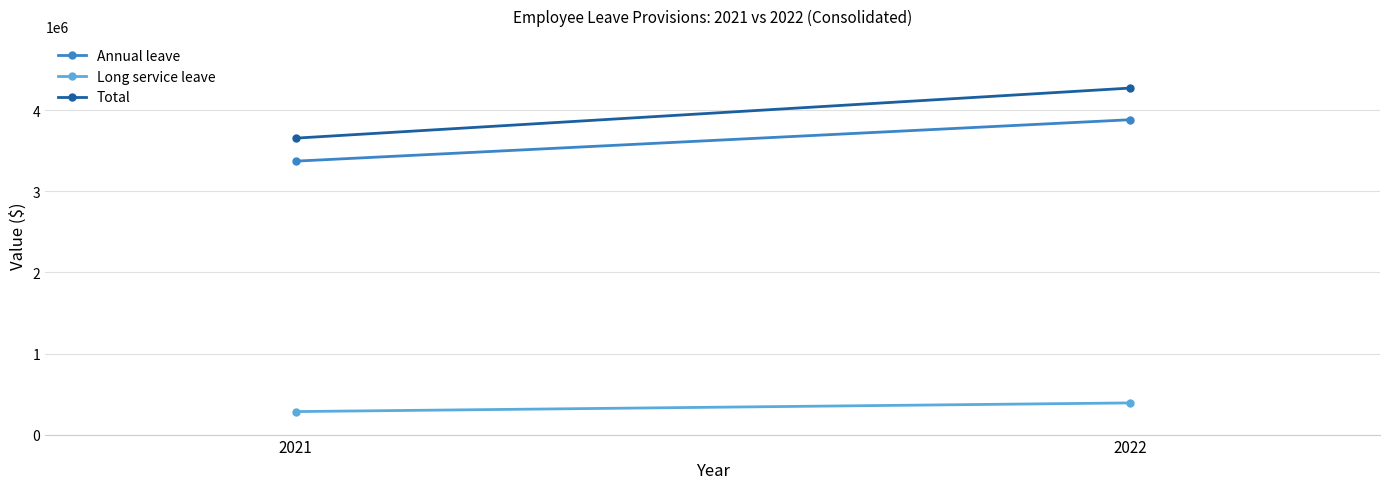

True or false: Long service leave has a value of 465369 at 2021.

False